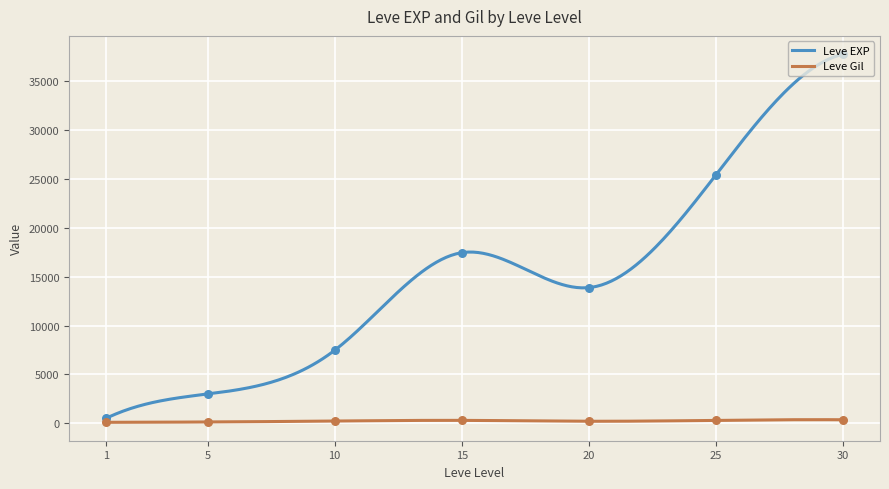

At which category is the sum across all series the highest?

30